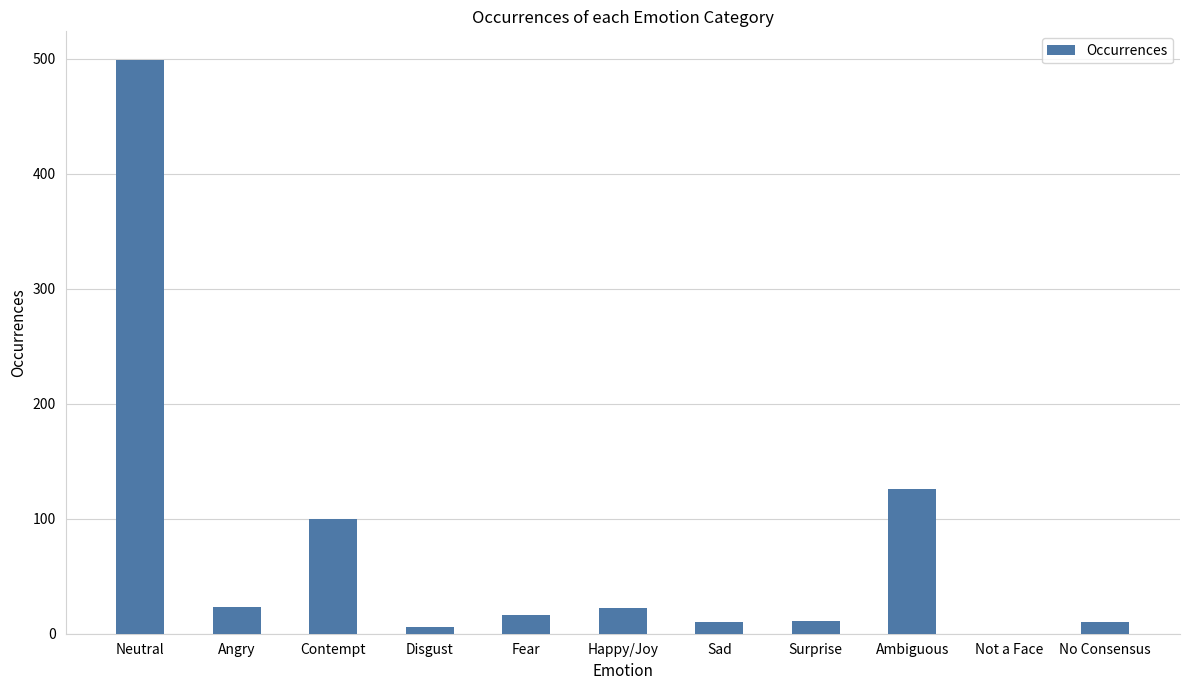

Are the bars horizontal?

No